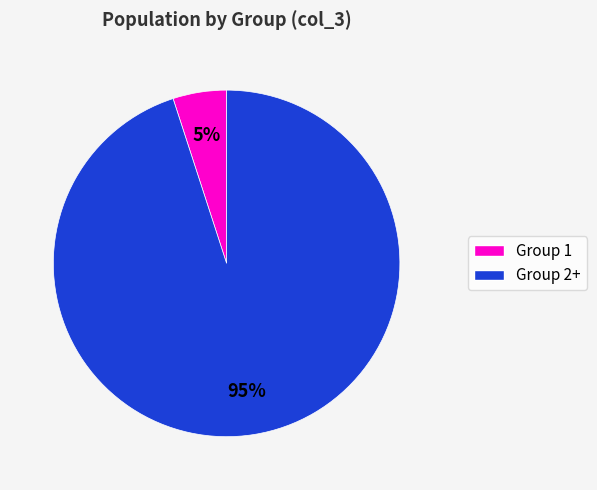

To the nearest percent, what is the difference between the largest and smallest slice percentages?

90%